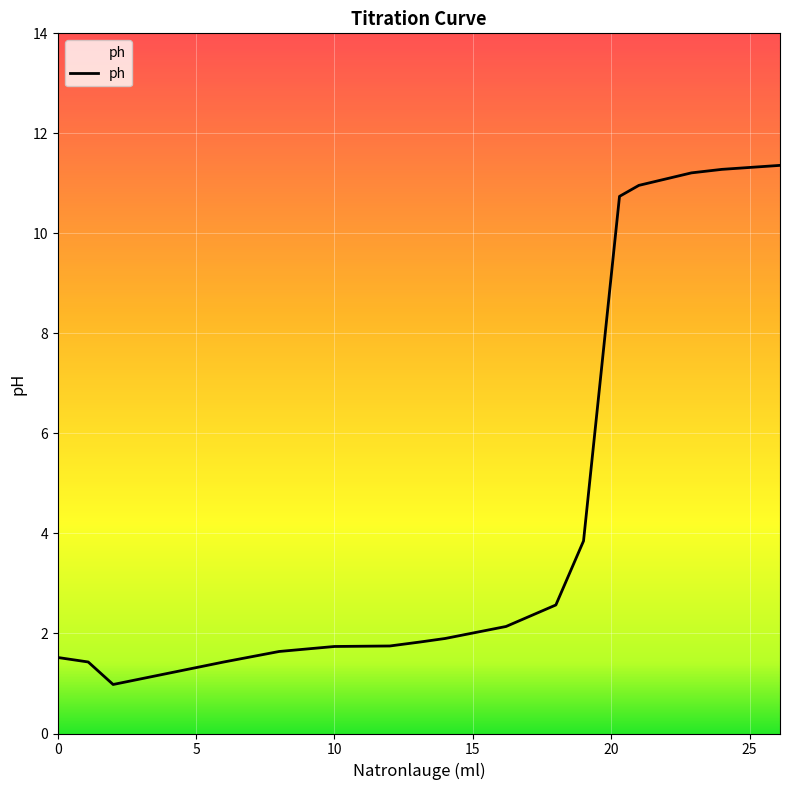

How many lines are shown in the chart?

1